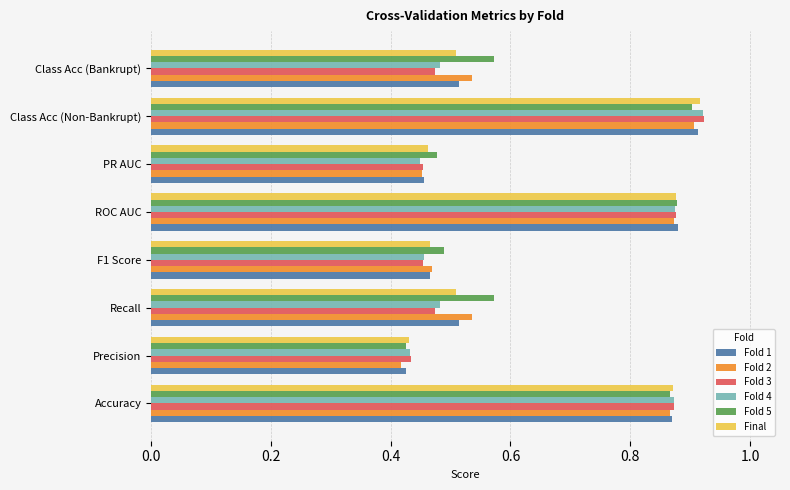

True or false: Fold 1 has a value of 0.3 at Accuracy.

False